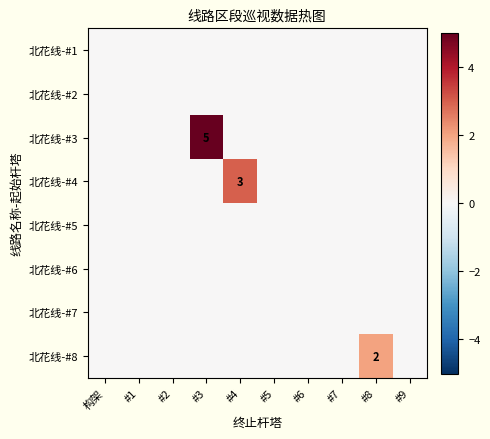

Is it true that 北花线-#4 equals 4 at #4?

False